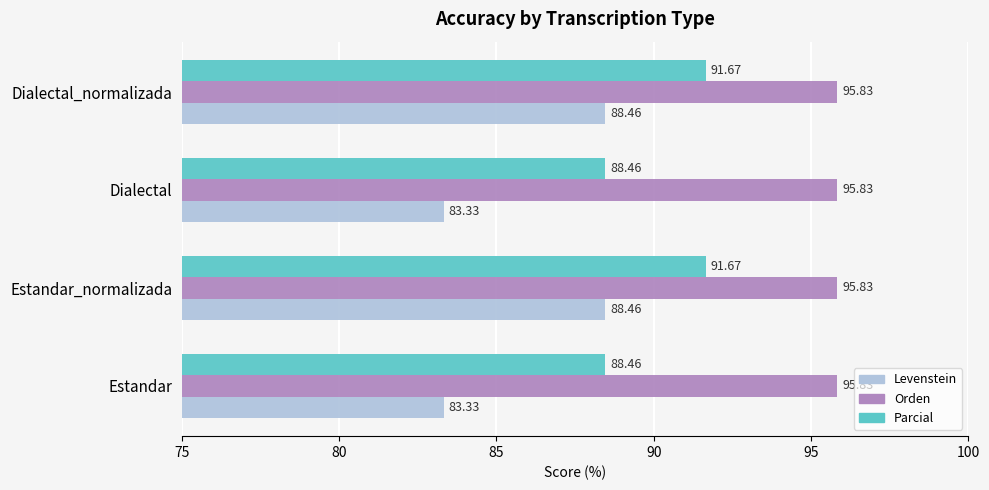

What is the total value across all series at Estandar?

267.6